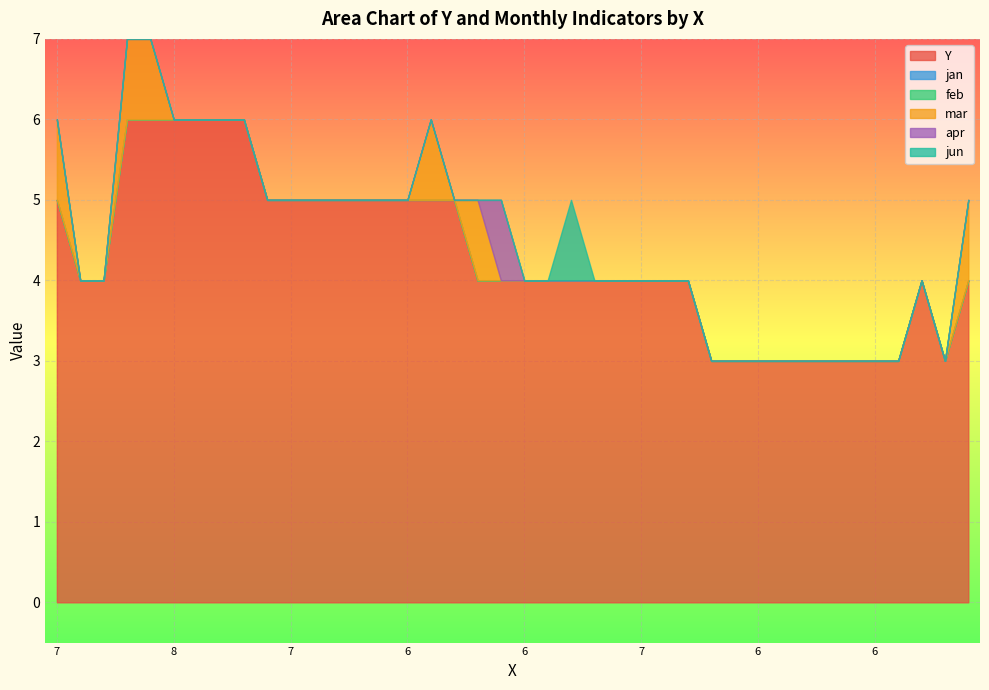

What is the difference between the maximum and minimum values in the mar series?

1